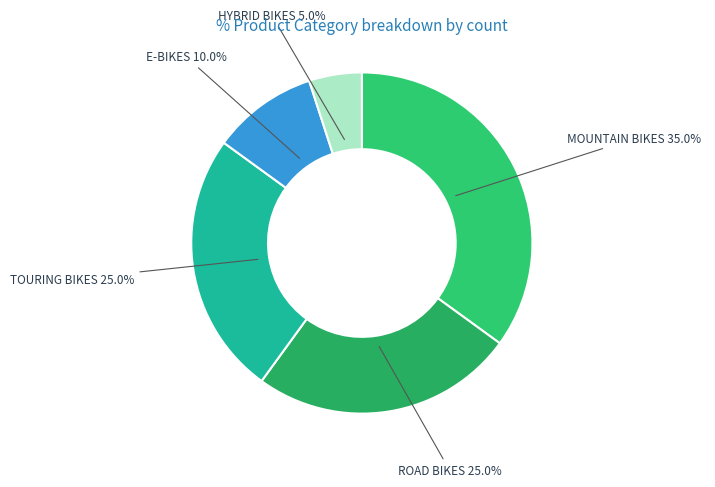

Count the number of slices in the pie.

5